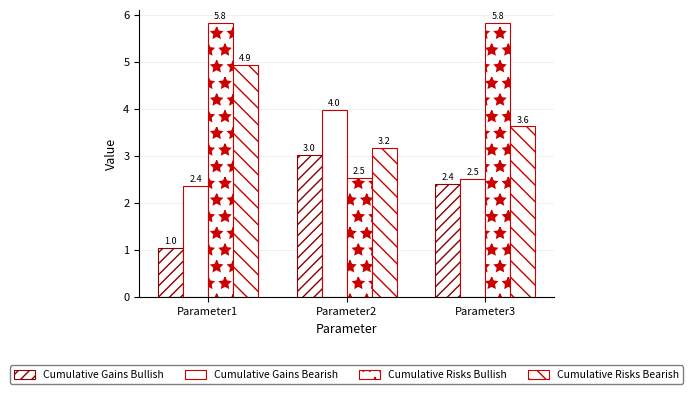

How many bars are there in total?

12